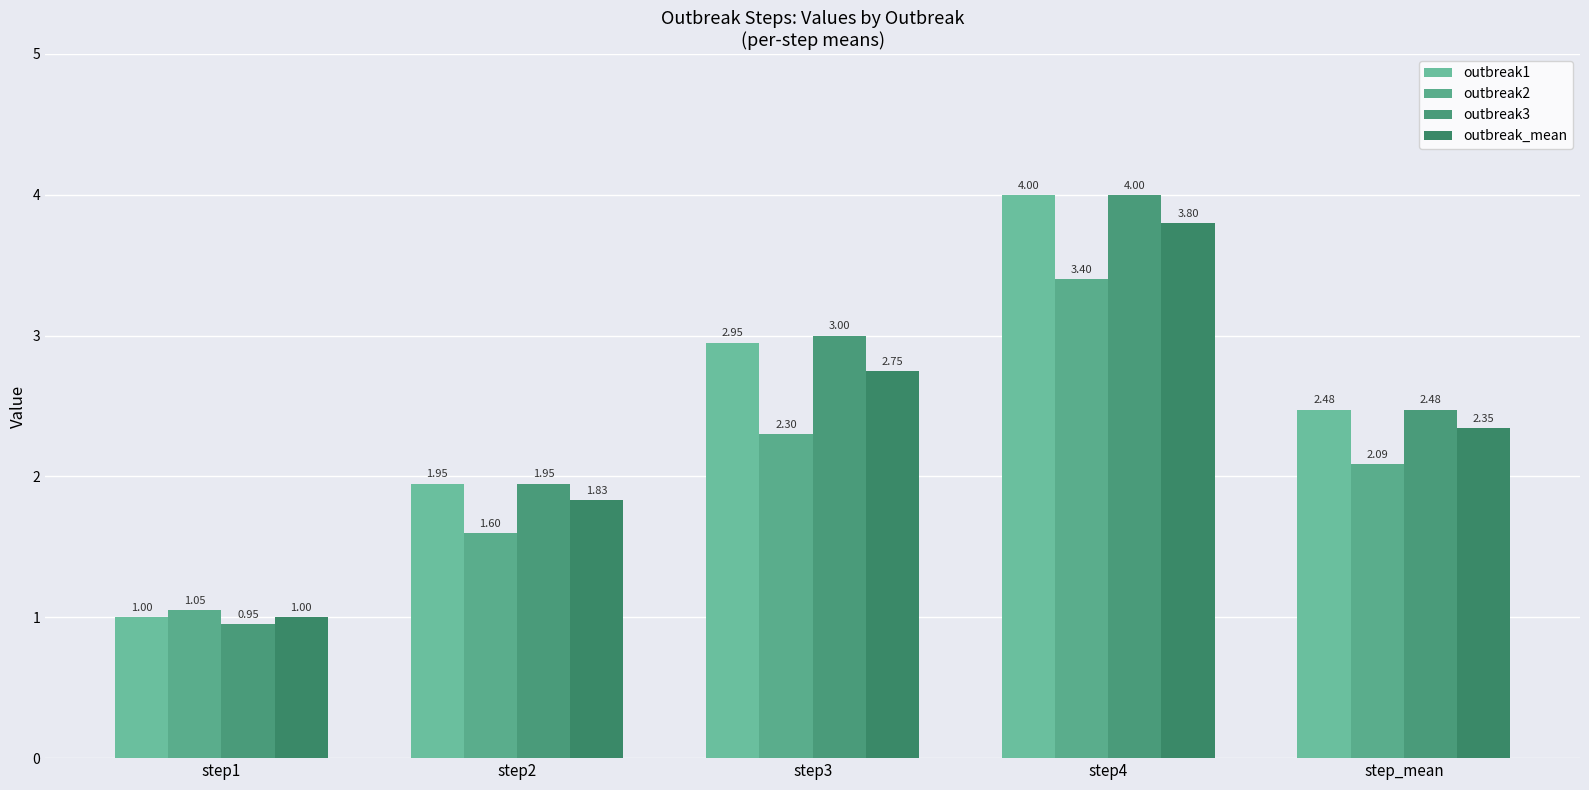

Reading left to right, transcribe all the data shown in this chart.

outbreak1: 1.0	1.9	3.0	4.0	2.5
outbreak2: 1.1	1.6	2.3	3.4	2.1
outbreak3: 0.9	1.9	3.0	4.0	2.5
outbreak_mean: 1.0	1.8	2.8	3.8	2.3